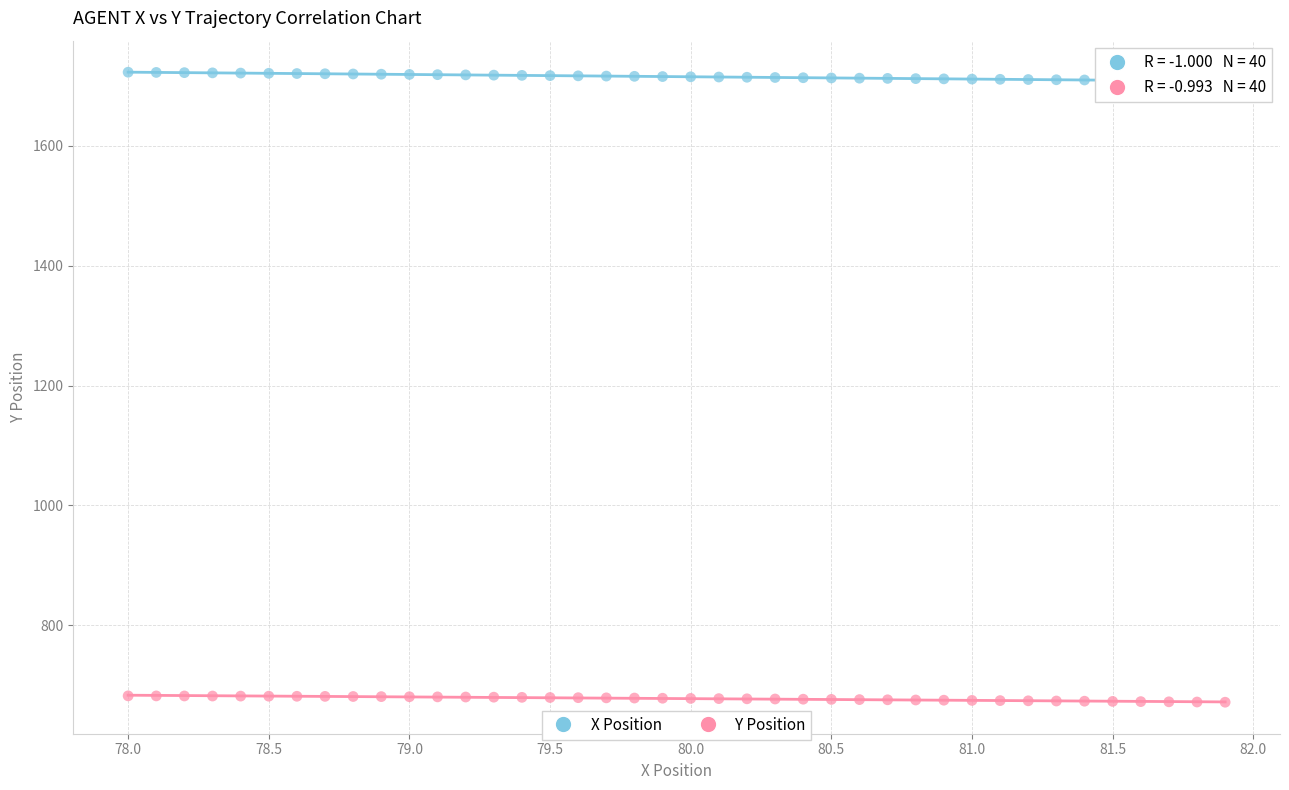

Across all data points, what is the range of X values (max minus min)?

3.9